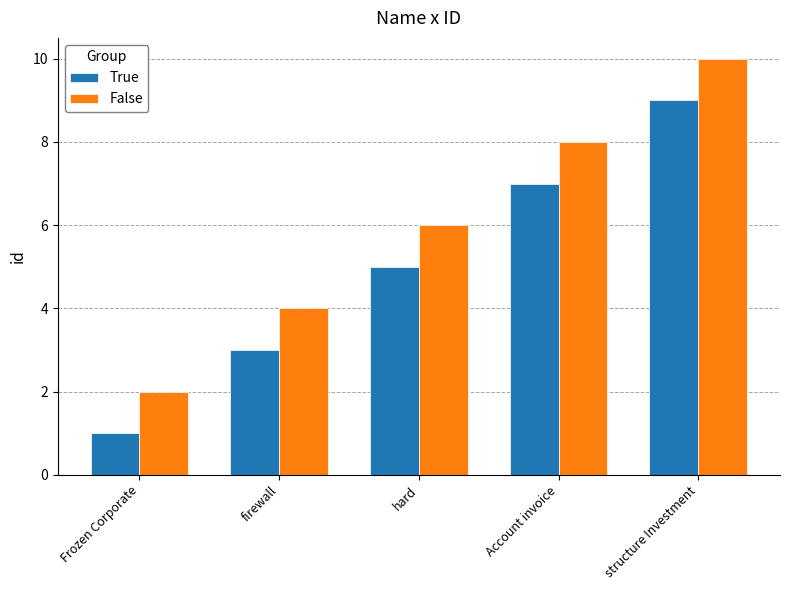

What is the approximate value of True at firewall?

3